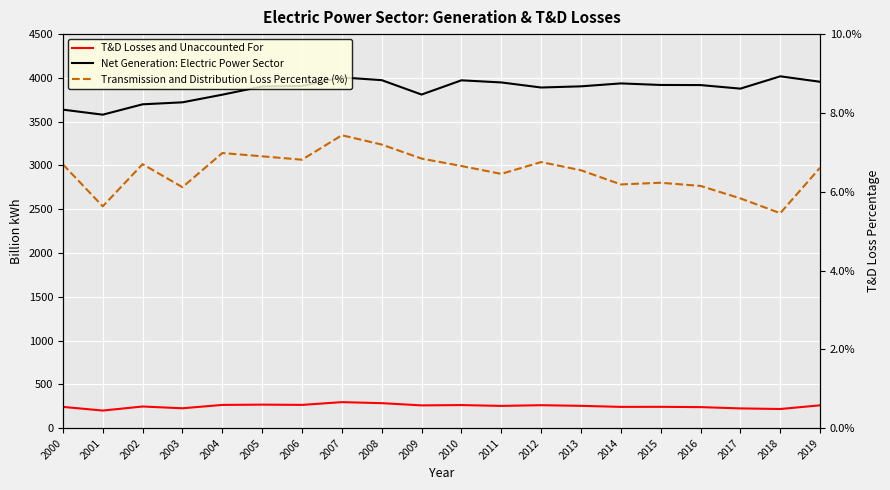

How many data points in T&D Losses and Unaccounted For are less than 255?

10